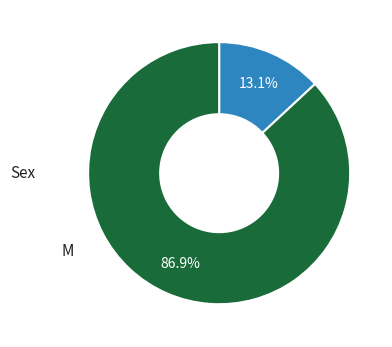

Which slice is the smallest?

F